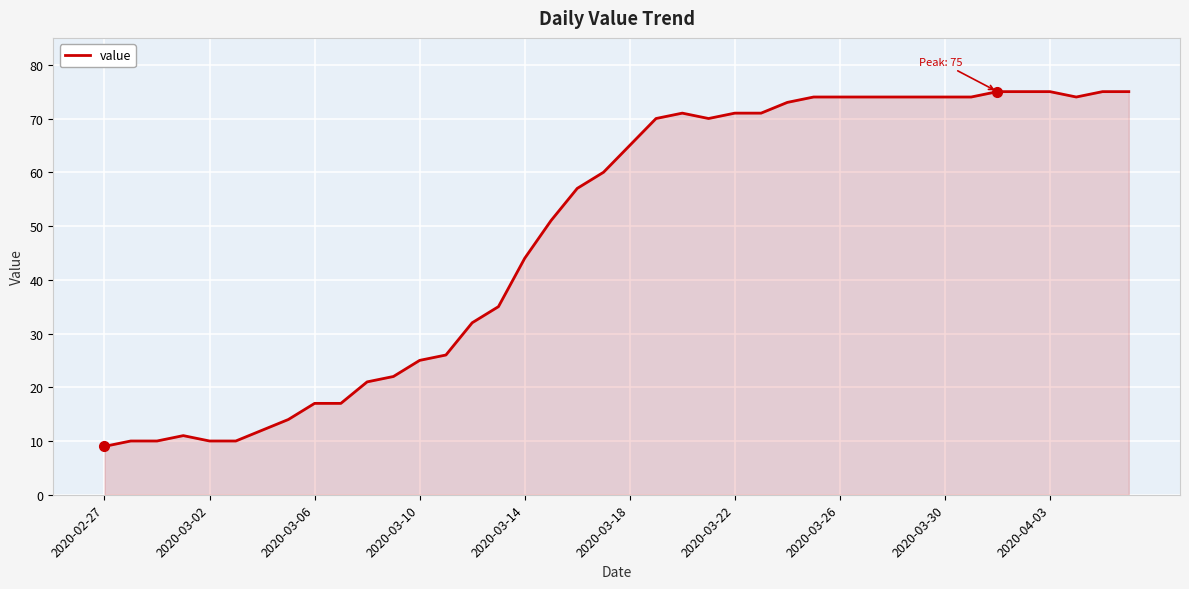

What is the smallest value displayed?

9